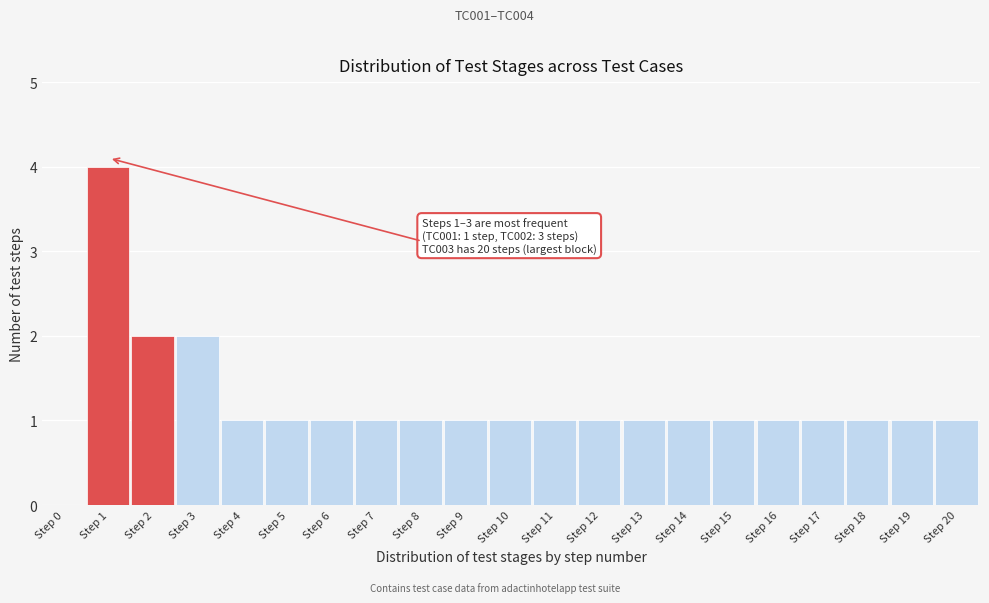

Reading left to right, transcribe all the data shown in this chart.

Step 0=0	Step 1=4	Step 2=2	Step 3=2	Step 4=1	Step 5=1	Step 6=1	Step 7=1	Step 8=1	Step 9=1	Step 10=1	Step 11=1	Step 12=1	Step 13=1	Step 14=1	Step 15=1	Step 16=1	Step 17=1	Step 18=1	Step 19=1	Step 20=1